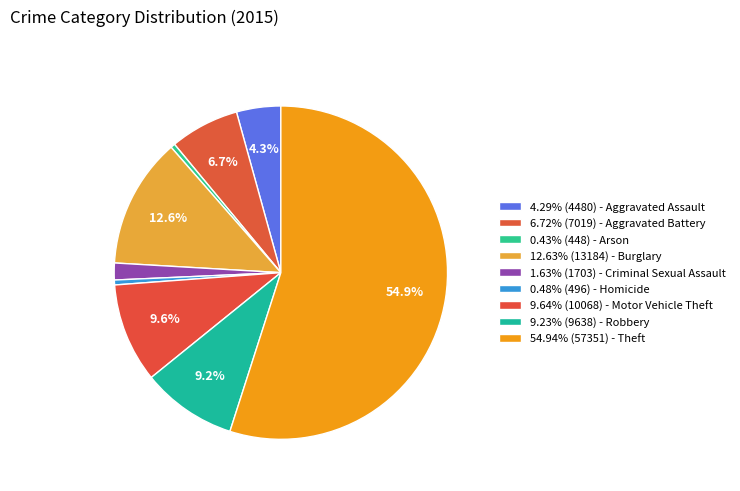

Count the number of slices in the pie.

9